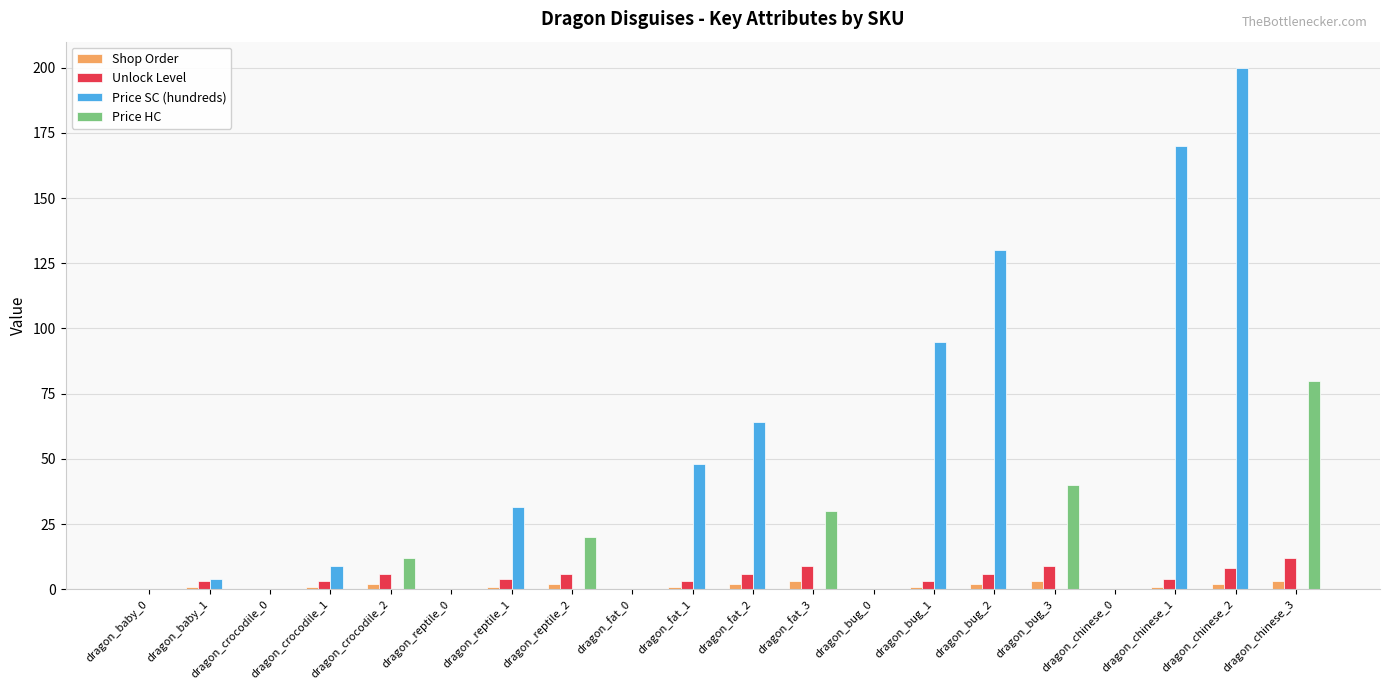

The value of Price SC (hundreds) at dragon_chinese_3 is 104.9. True or false?

False